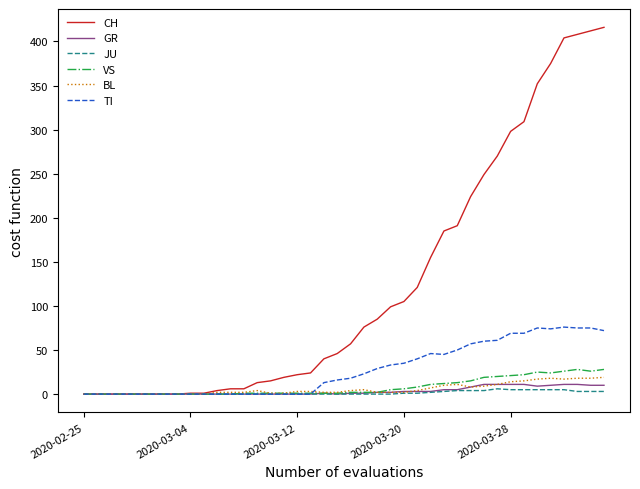

Which series has the largest range (max minus min)?

CH